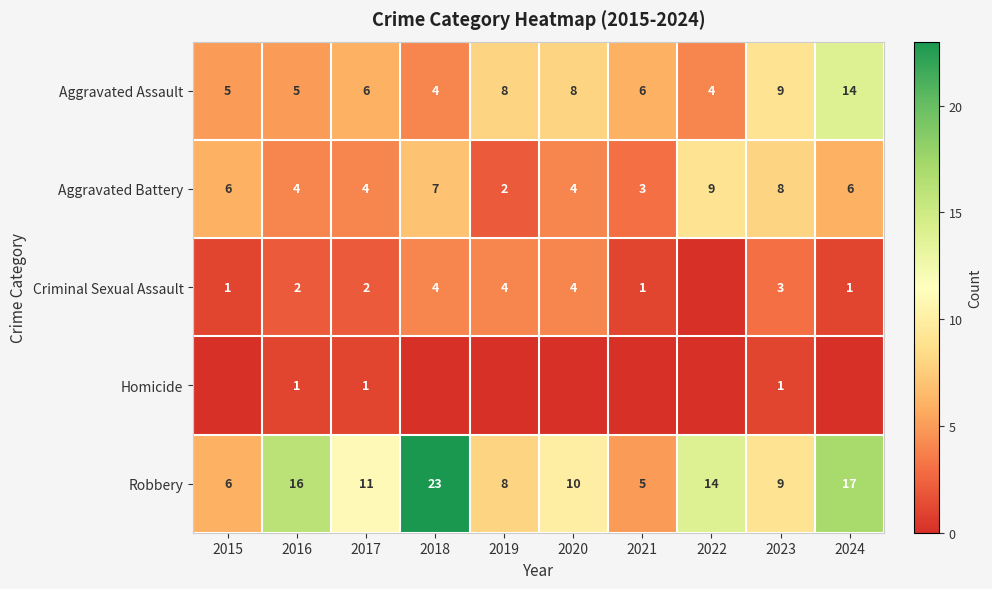

How many Aggravated Assault values are between 5 and 8?

6